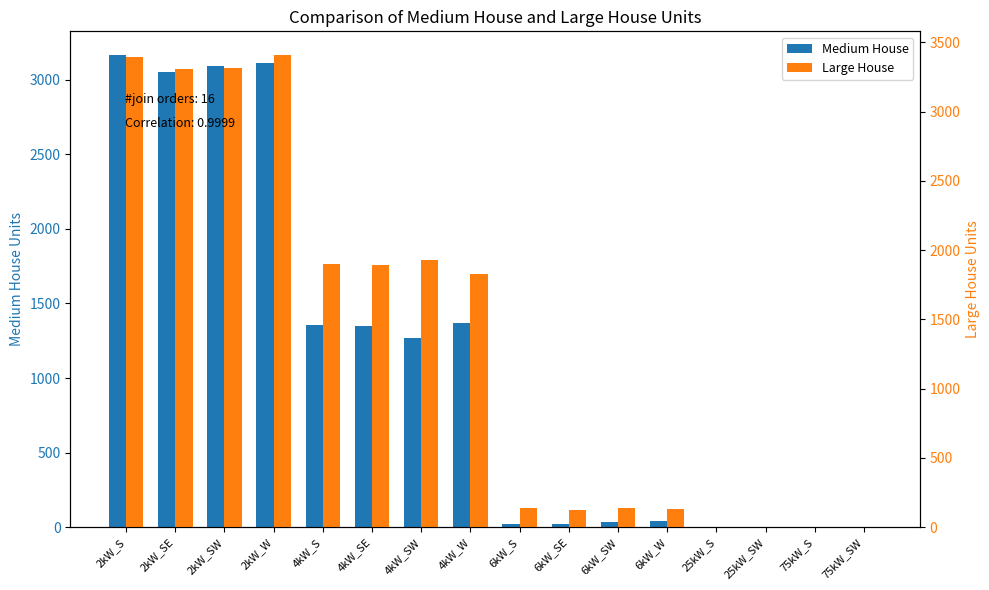

Where is Medium House nearest to the value 1583?

4kW_W